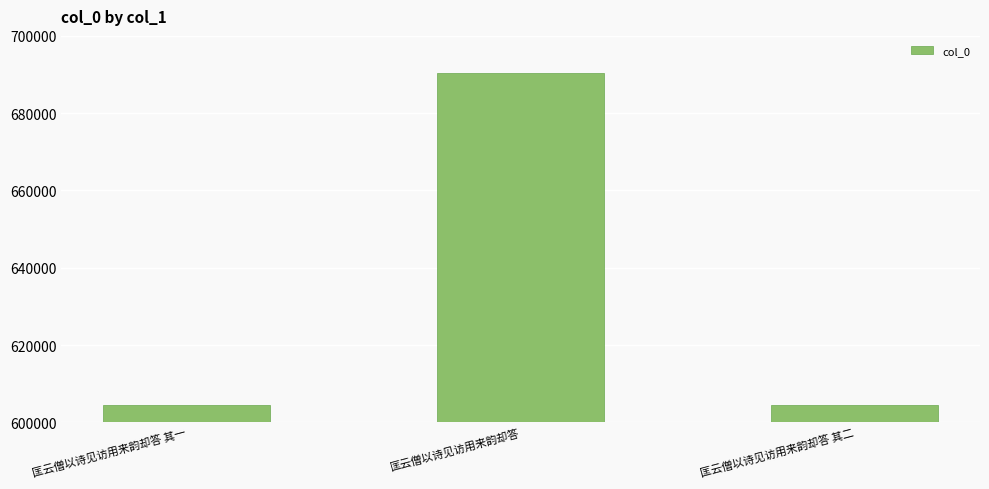

What is the greatest value displayed?

690460